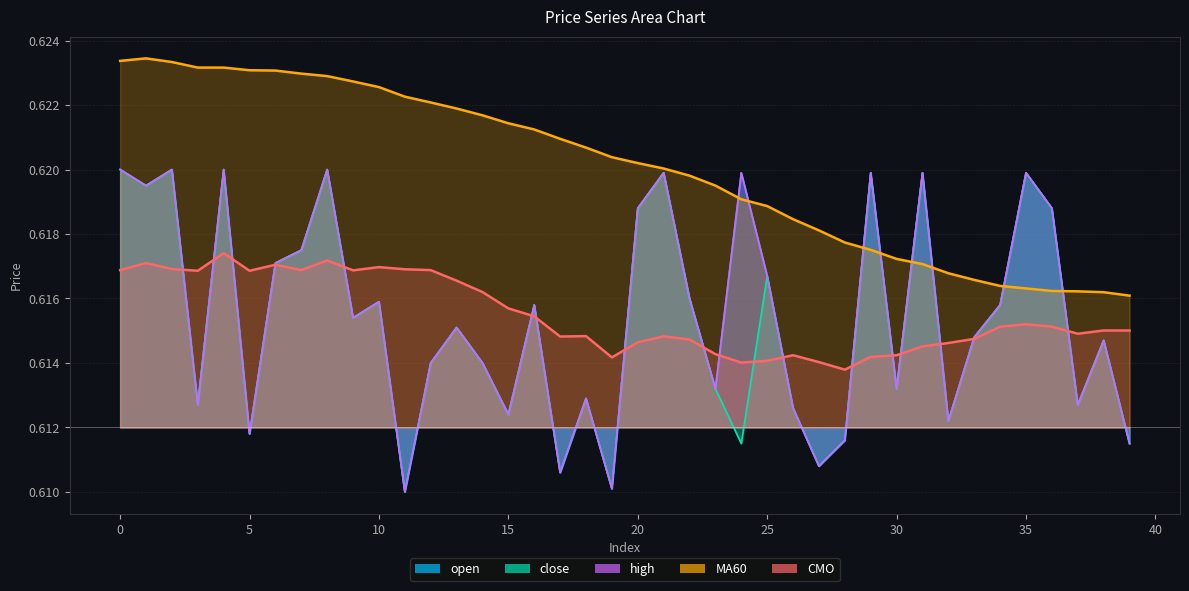

True or false: MA60 has more than 2 points higher than both neighbors.

False